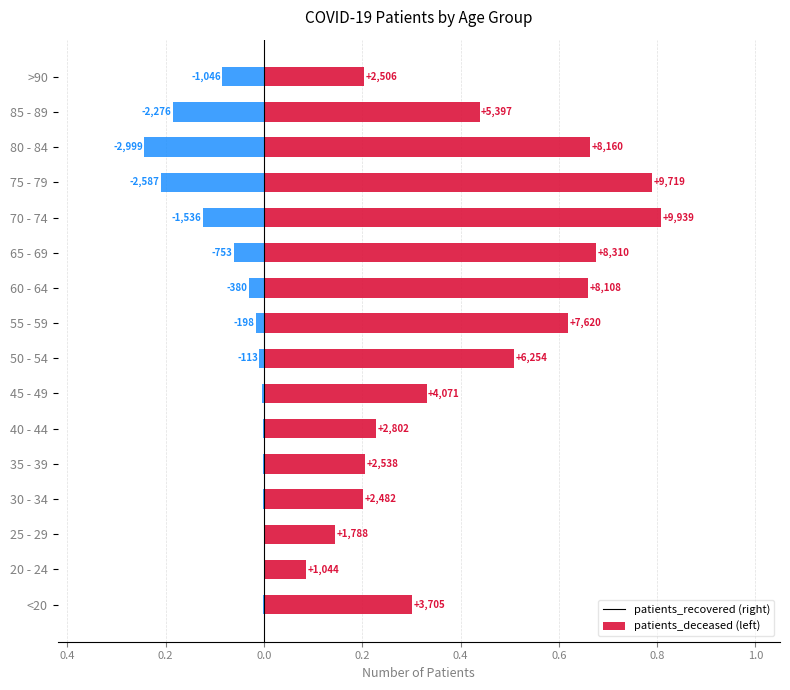

How many bars are there in each group?

2